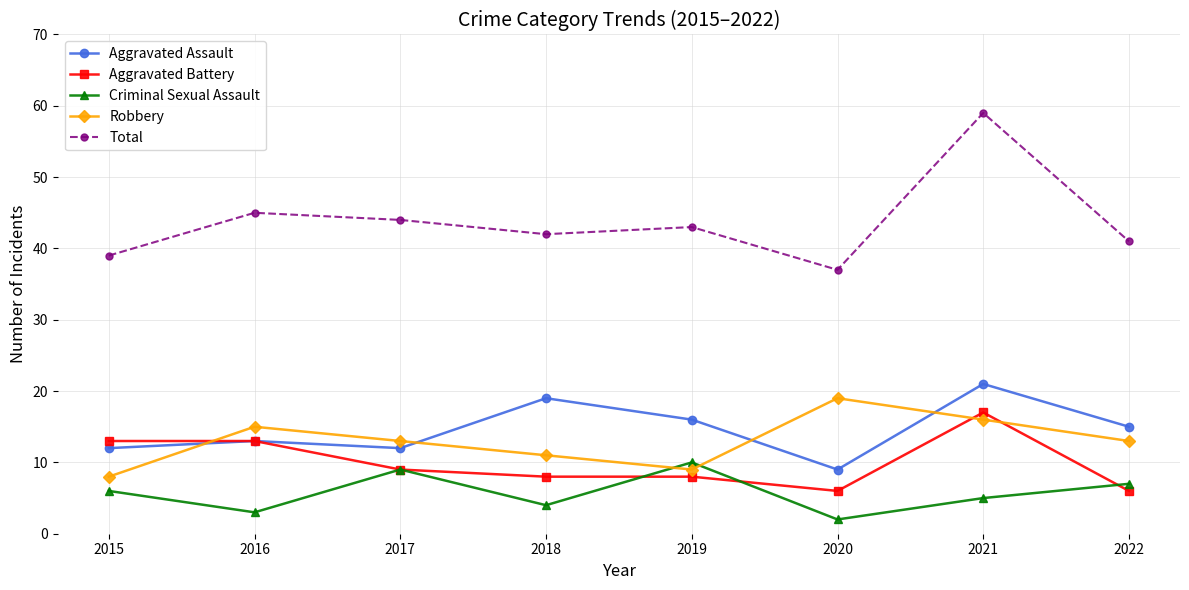

What is the difference between the Criminal Sexual Assault values at 2019 and 2015?

4